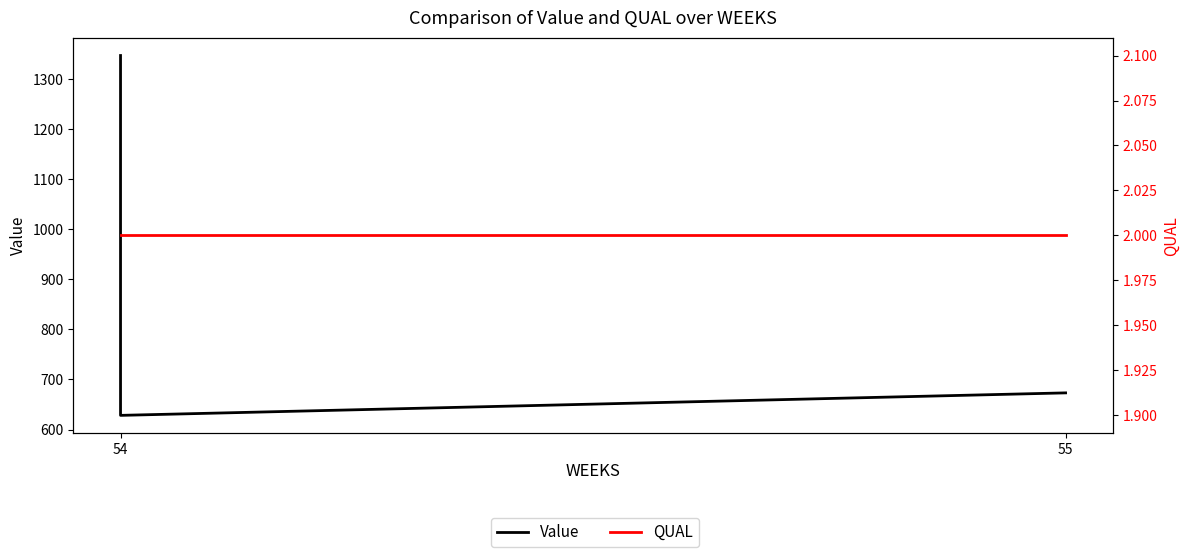

Reading left to right, list all the values displayed in this chart.

Value: 1346.5	628.4	673.2
QUAL: 2.0	2.0	2.0